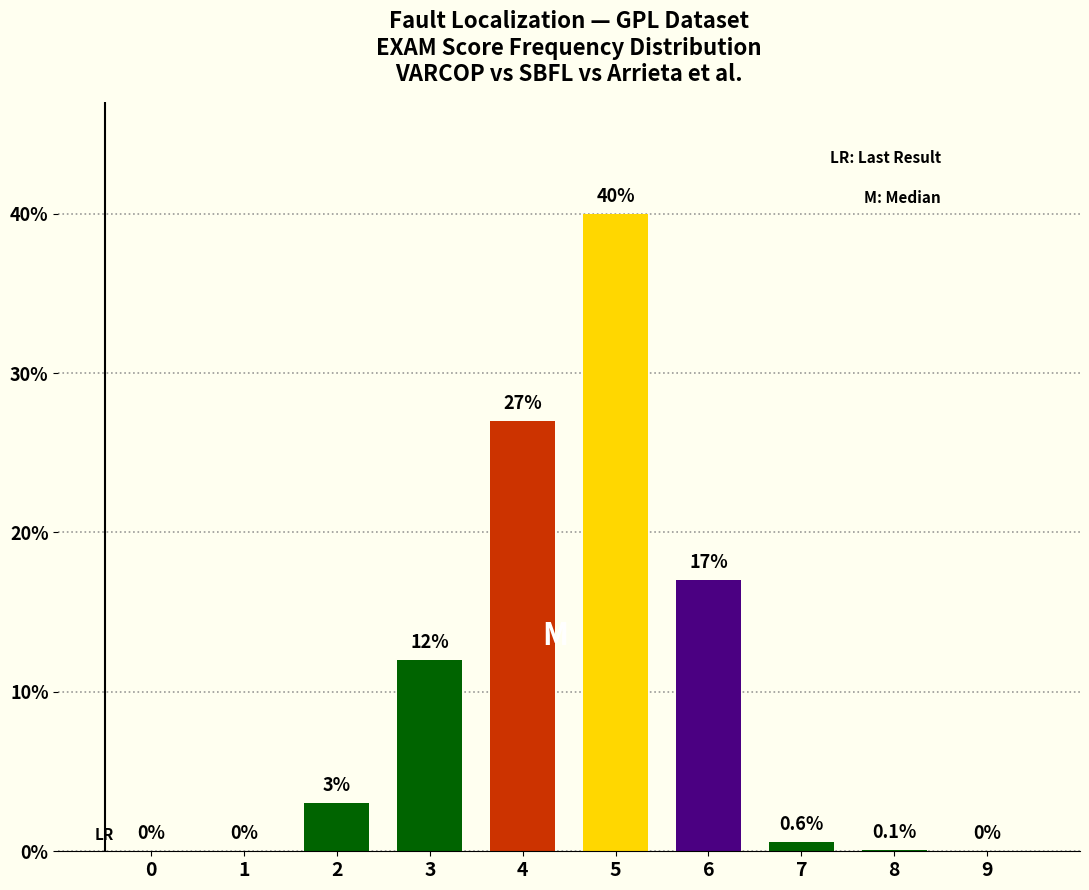

Between 2 and 0, which is larger?

2